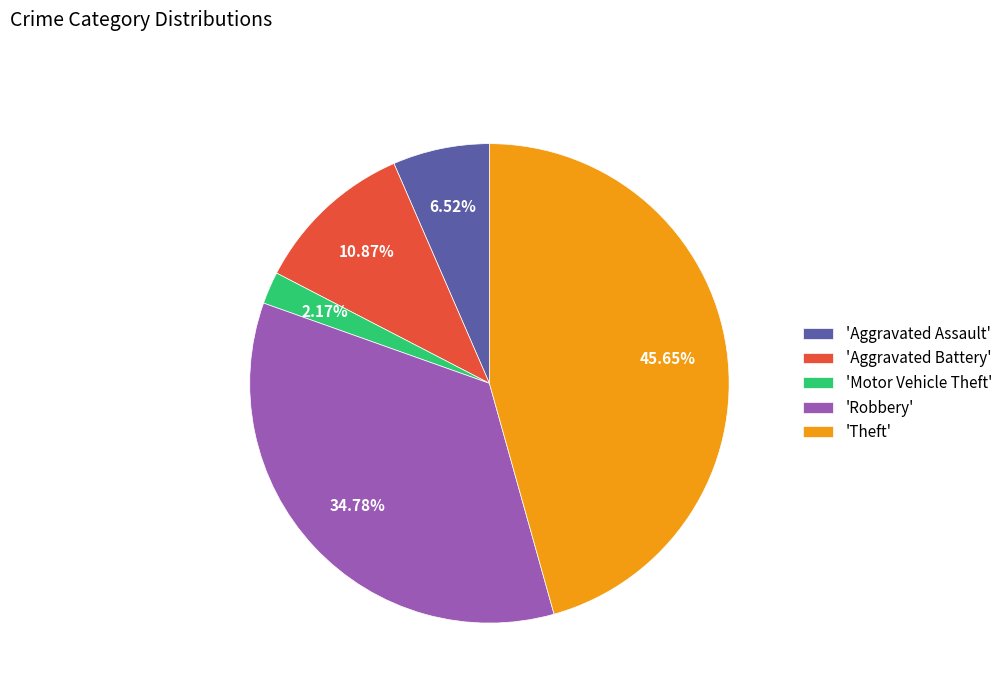

How many slices are in this pie chart?

5